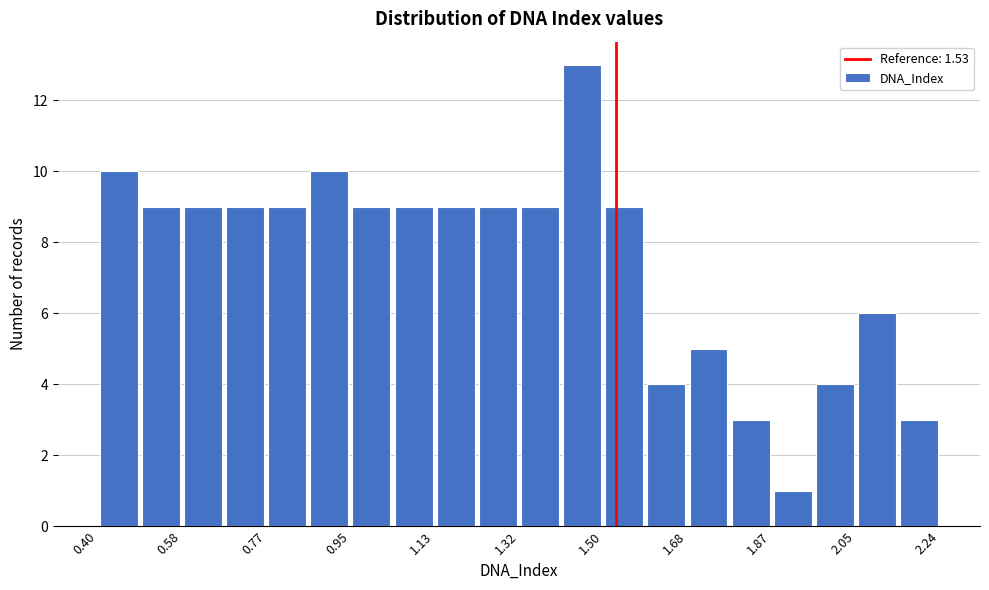

Reading left to right, list every bar in this chart as the range it spans on the x-axis followed by its height. Neither the bar edges nor the heights are printed on the chart, so give them approximately, as read against the axes.

0.40 to 0.50: 10
0.50 to 0.58: 9
0.58 to 0.68: 9
0.68 to 0.76: 9
0.76 to 0.86: 9
0.86 to 0.96: 10
0.96 to 1.04: 9
1.04 to 1.14: 9
1.14 to 1.22: 9
1.22 to 1.32: 9
1.32 to 1.40: 9
1.40 to 1.50: 13
1.50 to 1.60: 9
1.60 to 1.68: 4
1.68 to 1.78: 5
1.78 to 1.86: 3
1.86 to 1.96: 1
1.96 to 2.06: 4
2.06 to 2.14: 6
2.14 to 2.24: 3